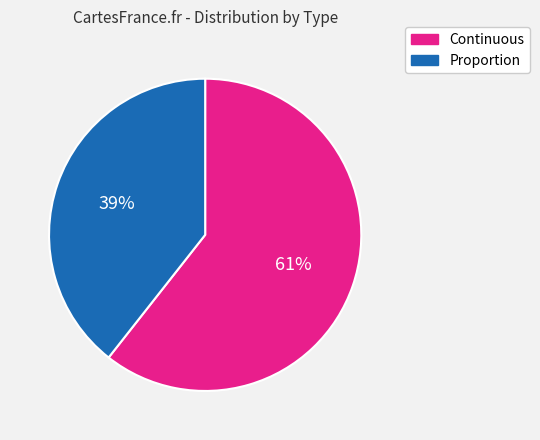

The Proportion slice represents 39% of the pie. True or false?

True